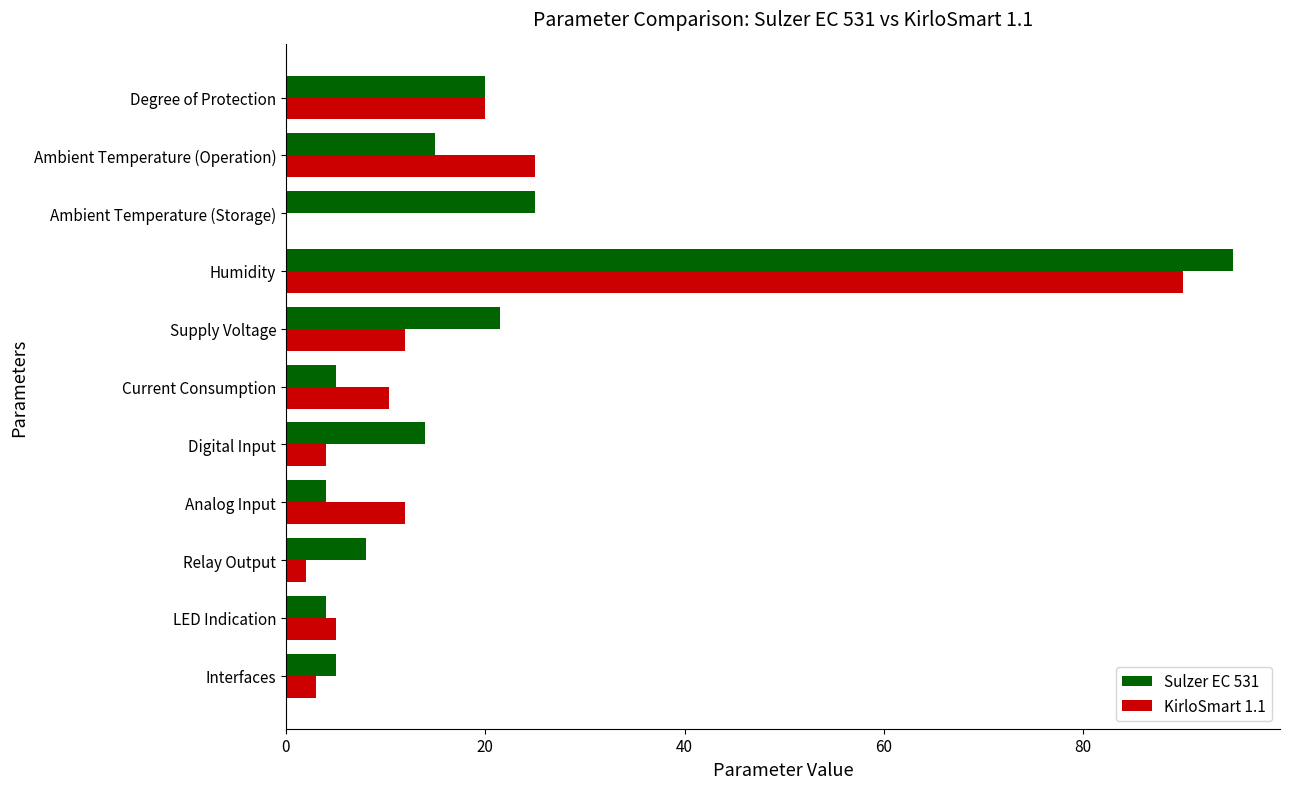

The value of Sulzer EC 531 at Humidity is 95.0. True or false?

True